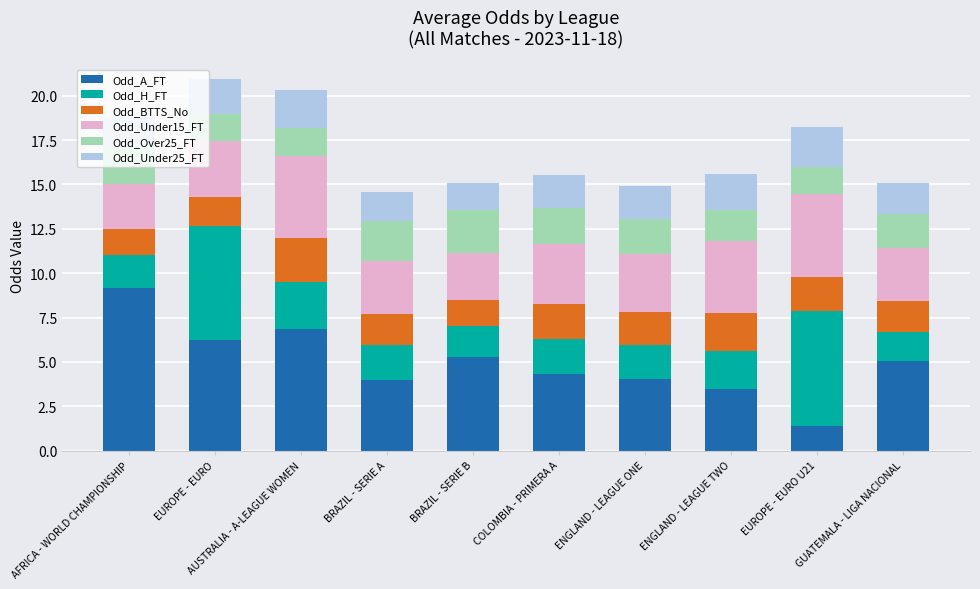

What is the difference between the Odd_A_FT values at AFRICA - WORLD CHAMPIONSHIP and BRAZIL - SERIE A?

5.2